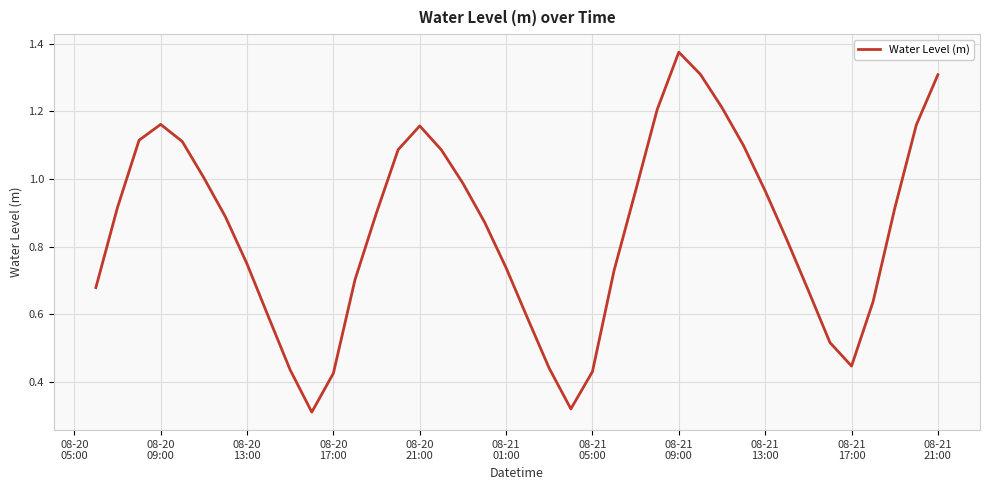

Does the chart have visible grid lines?

Yes